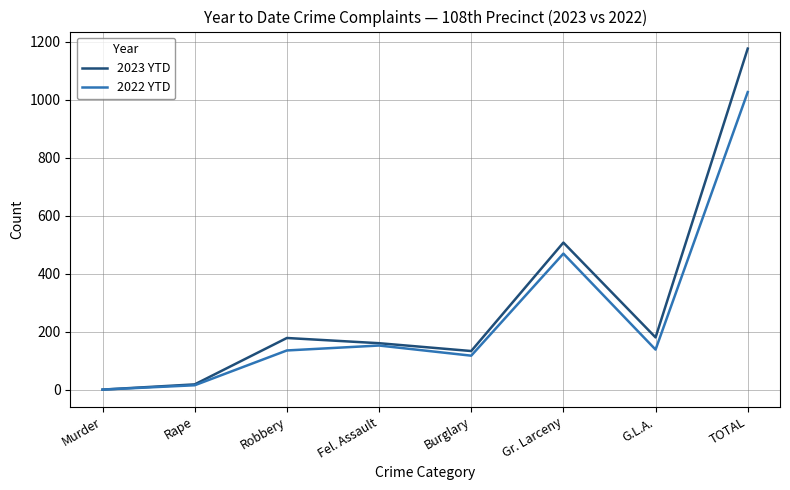

True or false: 2023 YTD has more than 1 points higher than both neighbors.

True